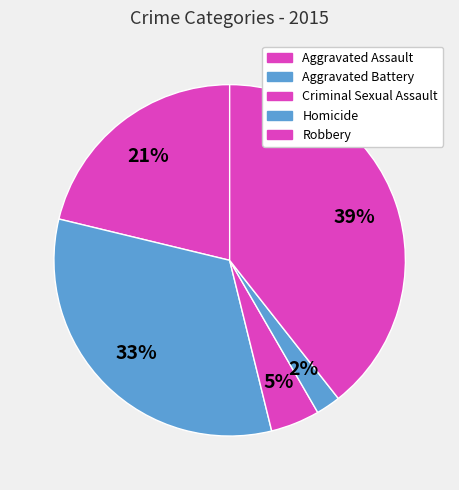

How many slices are in this pie chart?

5